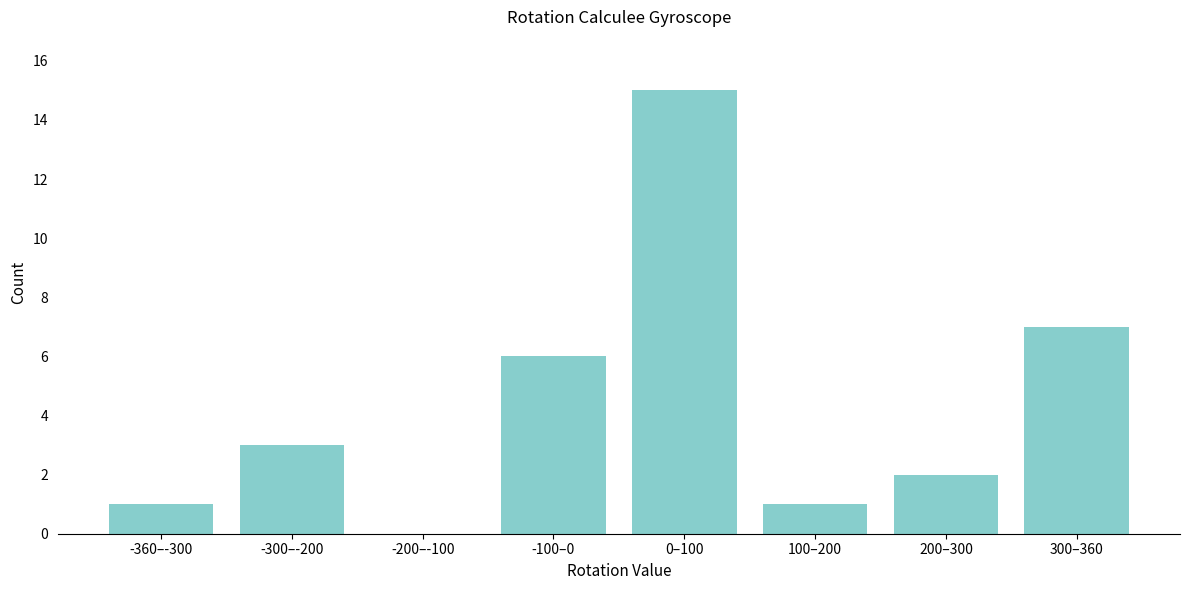

Reading right to left, transcribe all the data shown in this chart.

300–360=7	200–300=2	100–200=1	0–100=15	-100–0=6	-200–-100=0	-300–-200=3	-360–-300=1